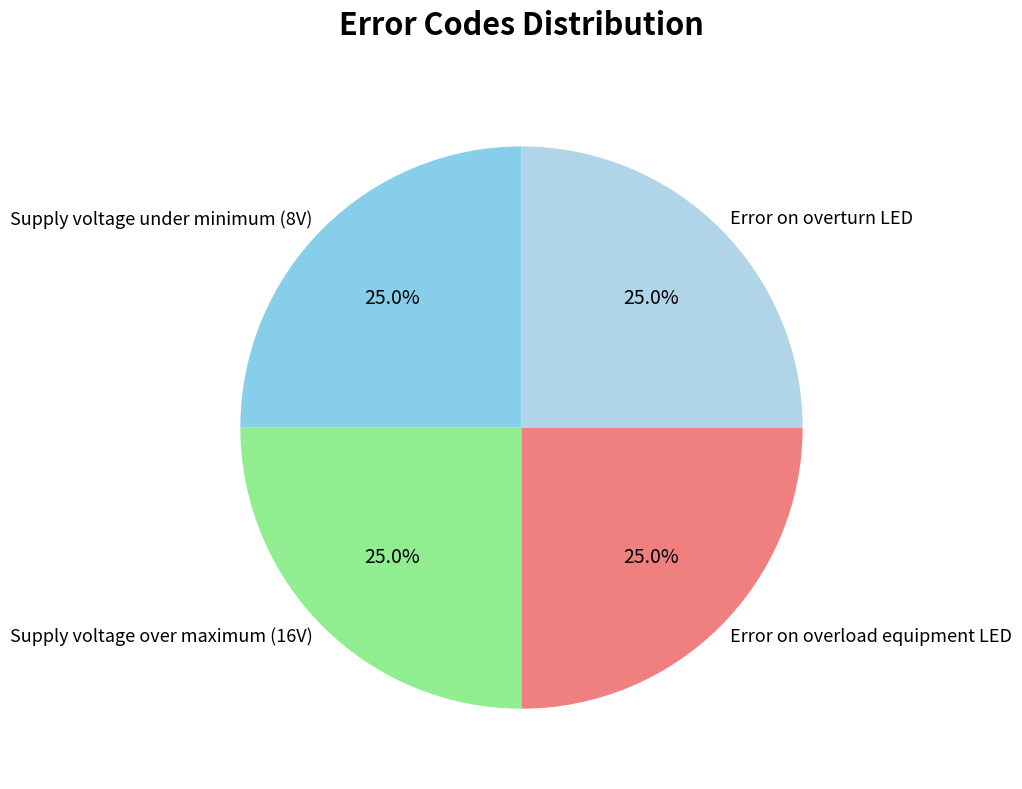

How many segments does this pie chart have?

4